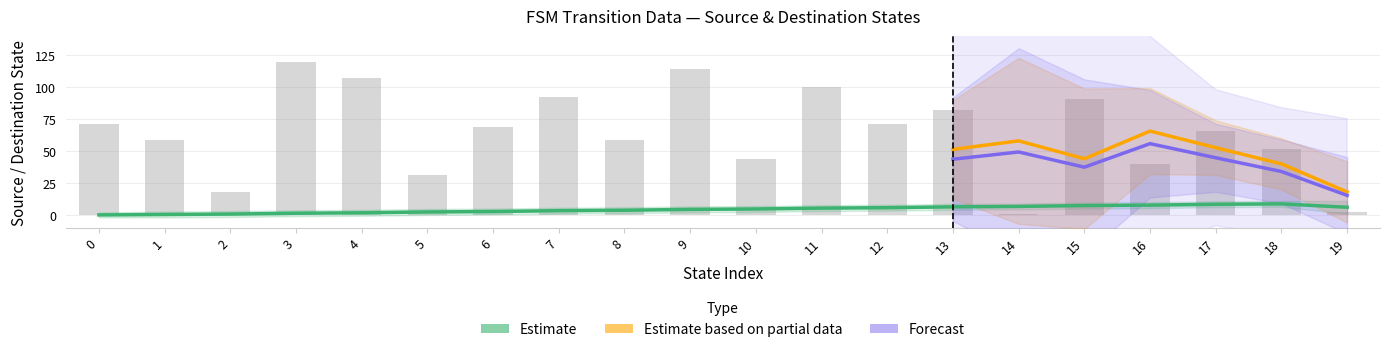

How many data points does each series have?

20